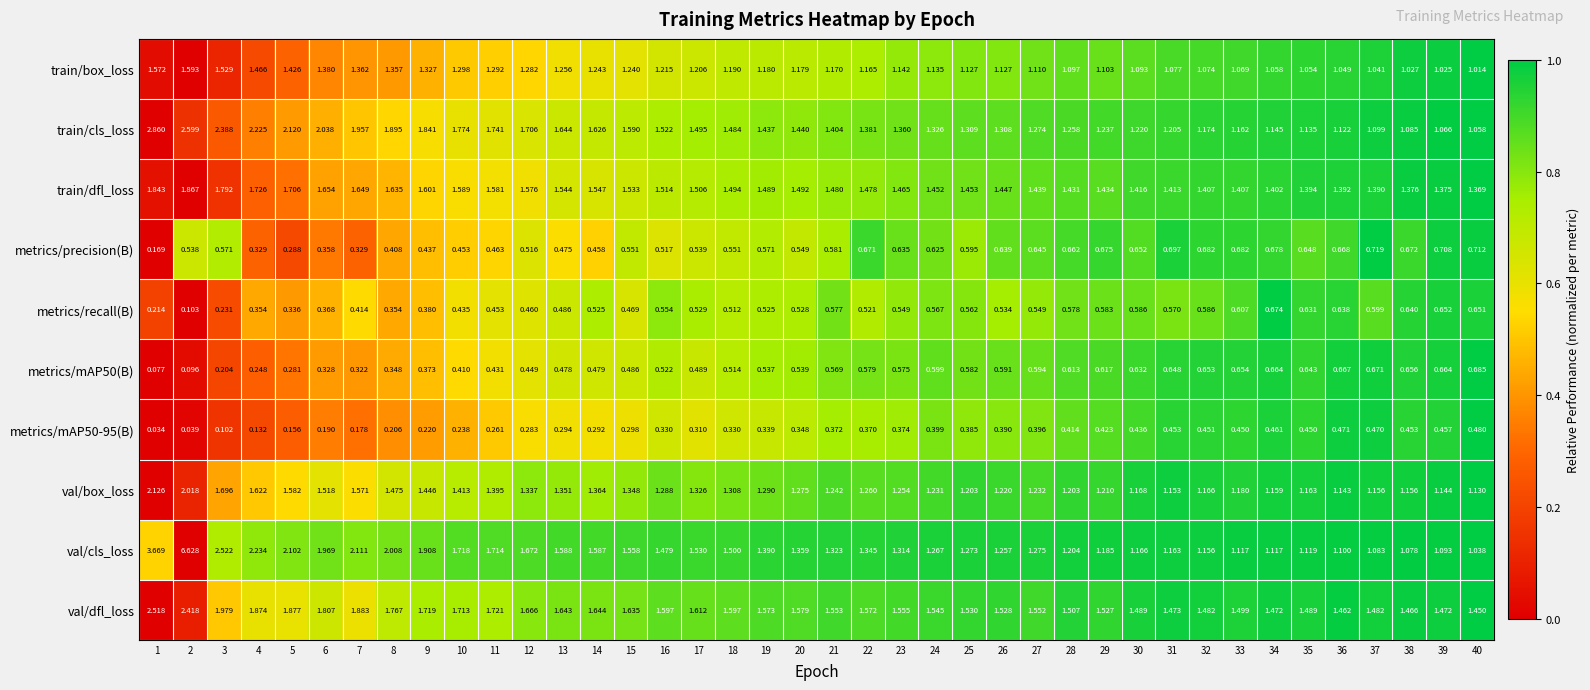

Which series has the largest range (max minus min)?

val/cls_loss